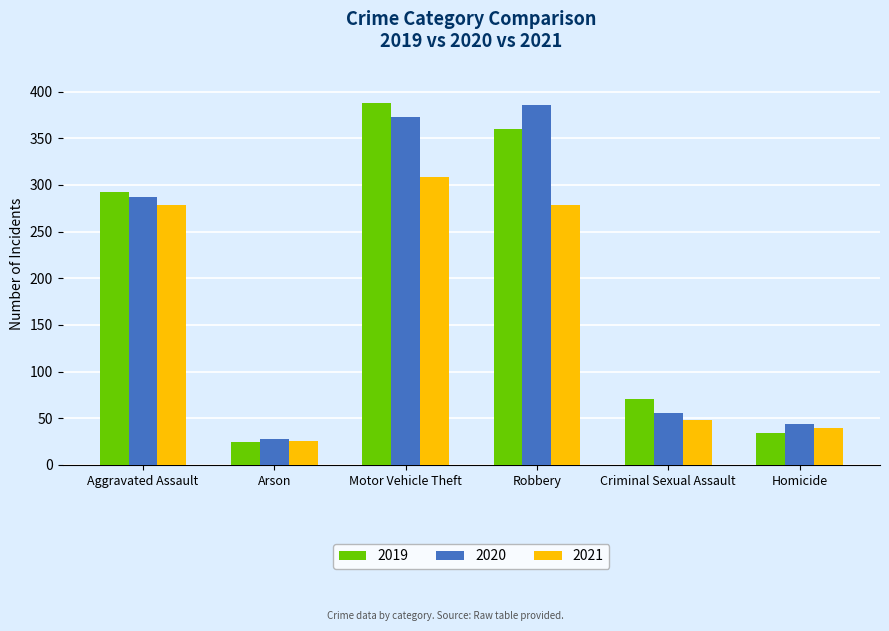

What is the minimum value for 2021?

25